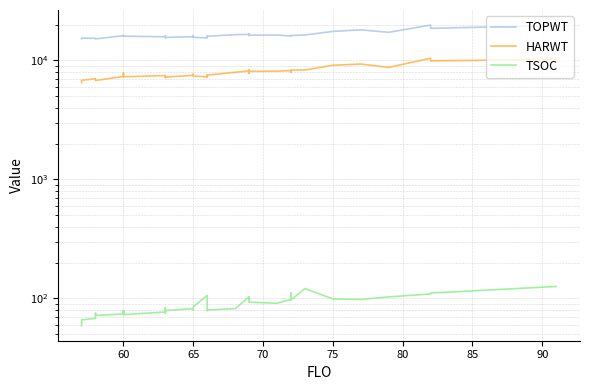

In TSOC, how many points are higher than both neighbors (excluding endpoints)?

10